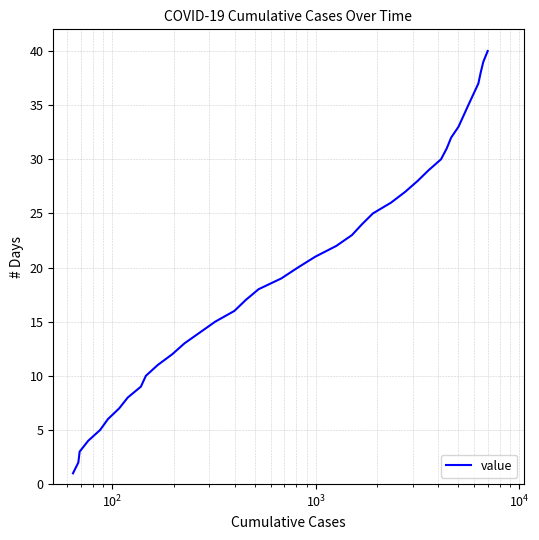

What is the greatest value displayed?

40